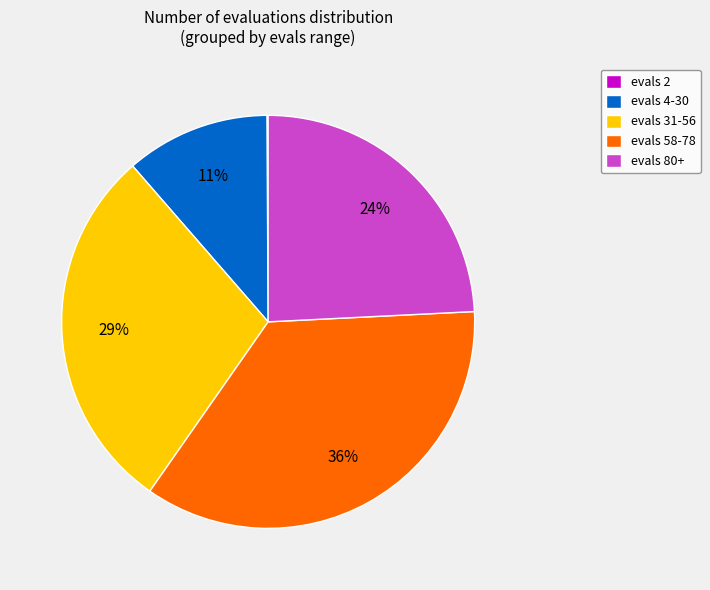

Does evals 4-30 represent more than half of the total?

No